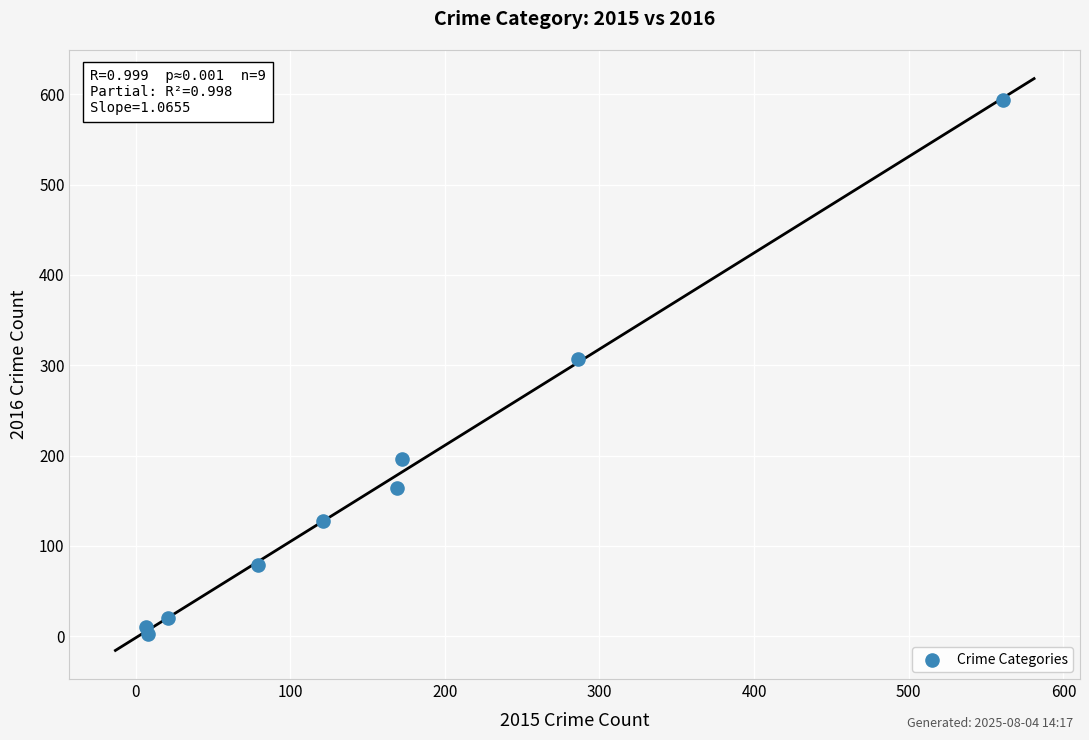

What Y value in the scatter plot is closest to 298?

307